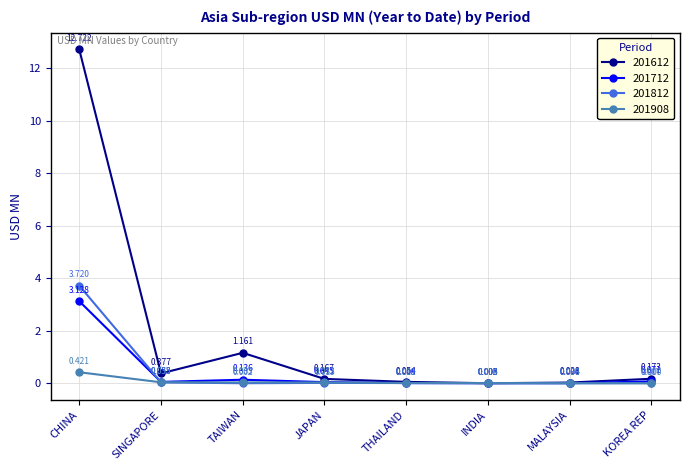

What is the greatest value displayed?

12.7